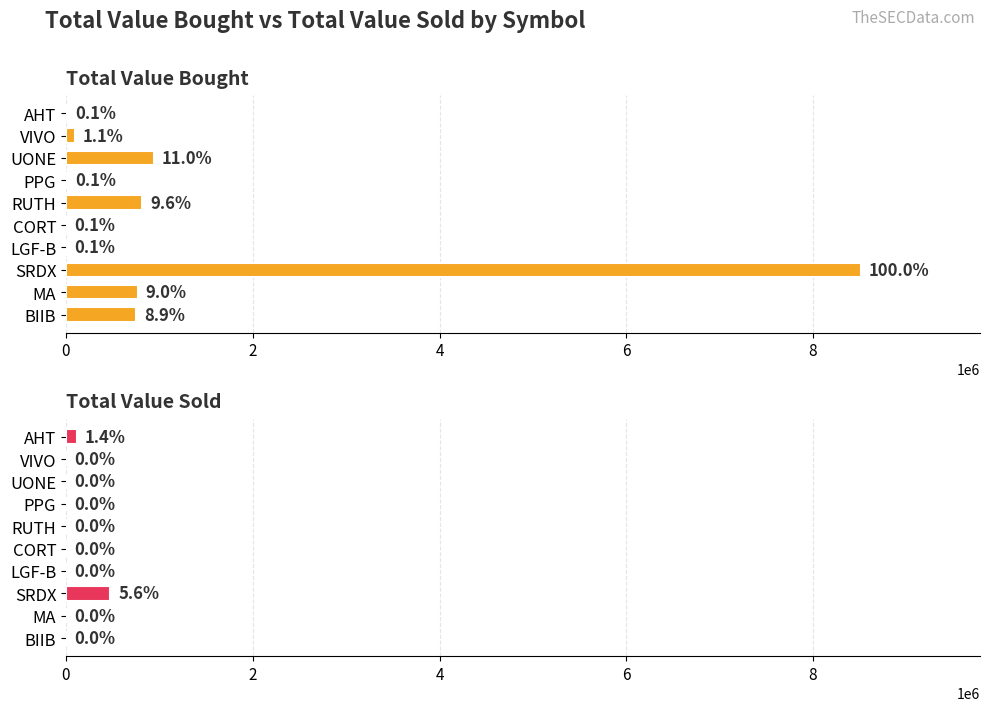

What are all the series names shown in the legend?

Total Value Bought, Total Value Sold